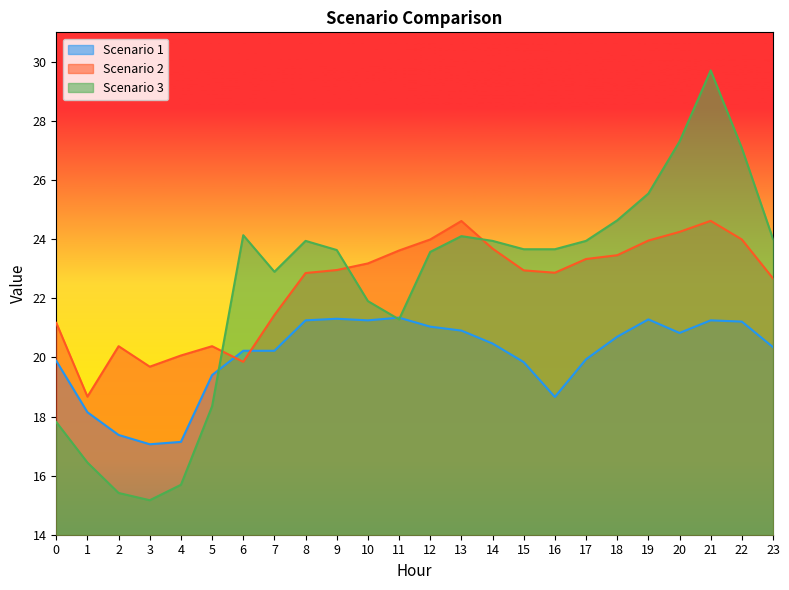

Reading left to right, what are all the values shown in this chart?

Scenario 1: 19.9	18.1	17.4	17.1	17.1	19.4	20.2	20.2	21.3	21.3	21.3	21.3	21.0	20.9	20.5	19.8	18.7	19.9	20.7	21.3	20.8	21.3	21.2	20.3
Scenario 2: 21.2	18.7	20.4	19.7	20.1	20.4	19.9	21.4	22.9	23.0	23.2	23.6	24.0	24.6	23.7	22.9	22.9	23.3	23.5	24.0	24.2	24.6	24.0	22.7
Scenario 3: 17.8	16.4	15.4	15.2	15.7	18.3	24.1	22.9	23.9	23.6	21.9	21.3	23.6	24.1	23.9	23.7	23.7	23.9	24.6	25.5	27.3	29.7	27.1	24.0